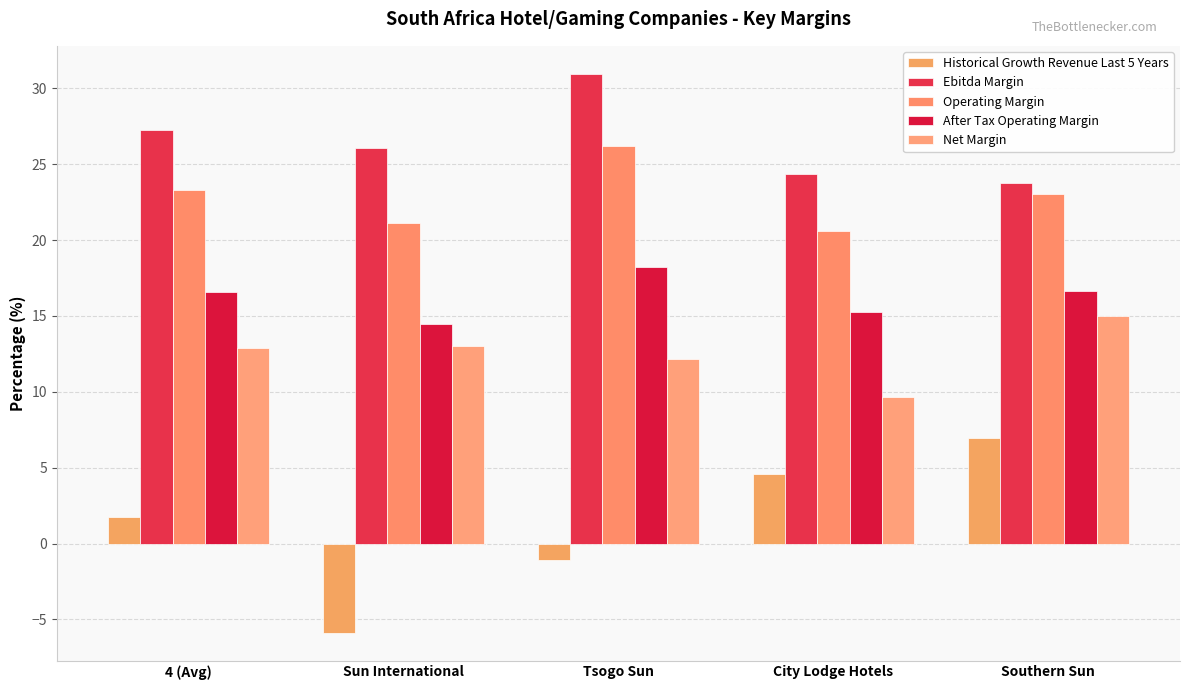

Reading left to right, list all the values displayed in this chart.

Historical Growth Revenue Last 5 Years: 1.8	-5.9	-1.1	4.6	7.0
Ebitda Margin: 27.3	26.1	31.0	24.3	23.7
Operating Margin: 23.3	21.1	26.2	20.6	23.0
After Tax Operating Margin: 16.6	14.4	18.2	15.3	16.6
Net Margin: 12.9	13.0	12.2	9.7	15.0